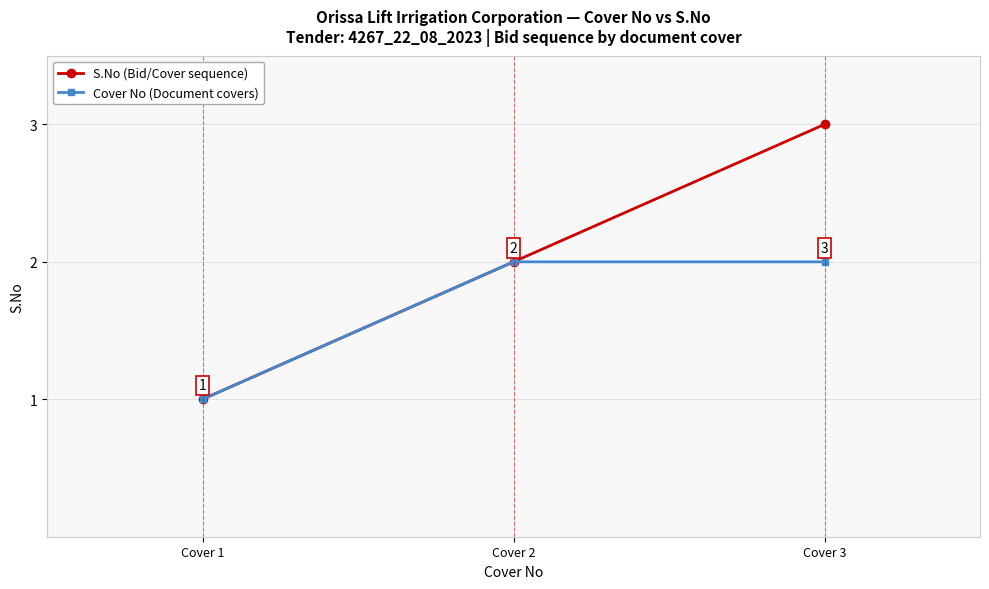

Reading left to right, list all the values displayed in this chart.

S.No (Bid/Cover sequence): 1	2	3
Cover No (Document covers): 1	2	2